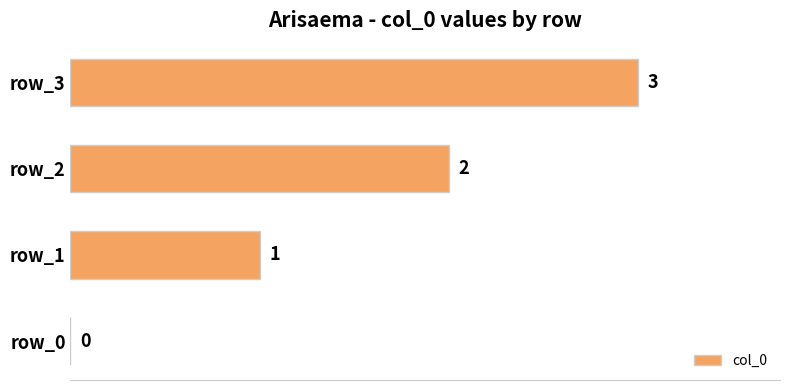

Where is the data nearest to the value 1?

row_1